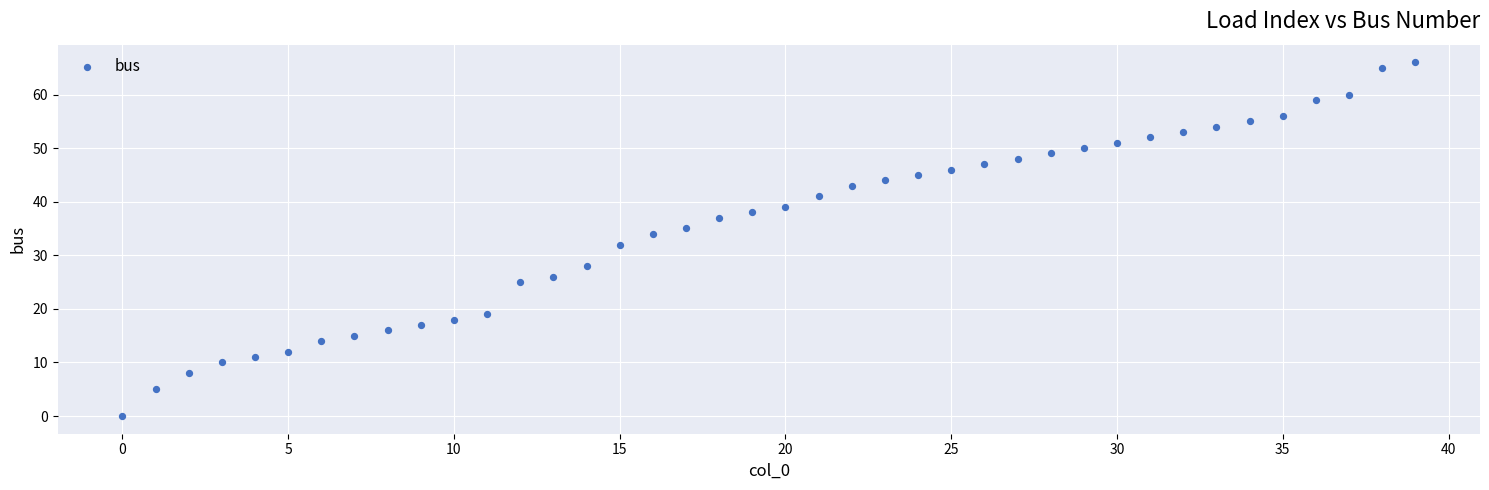

What is the range of Y values (max minus min)?

66